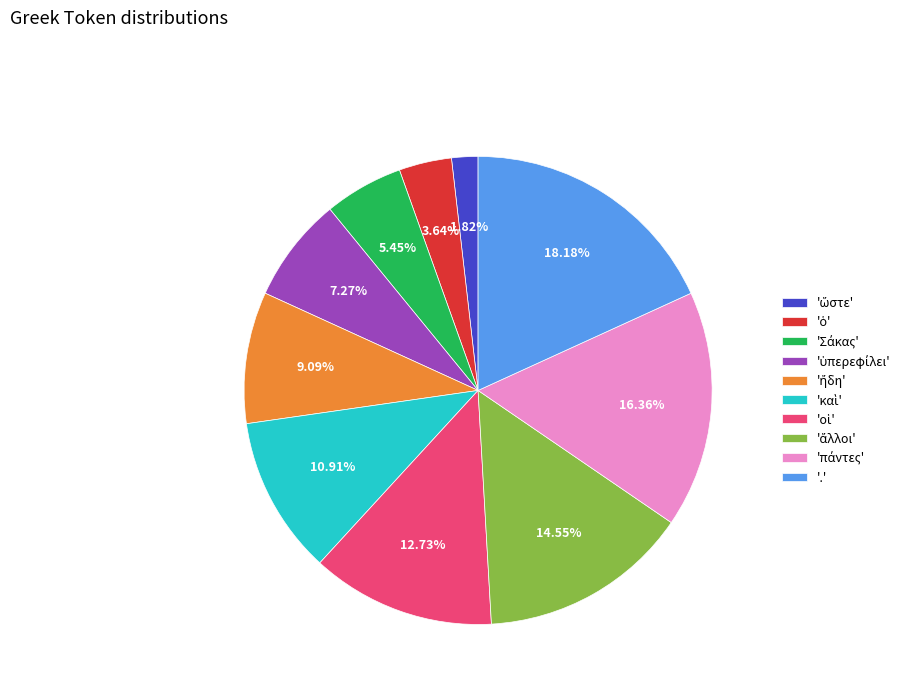

To the nearest percent, what is the difference between the largest and smallest slice percentages?

16%